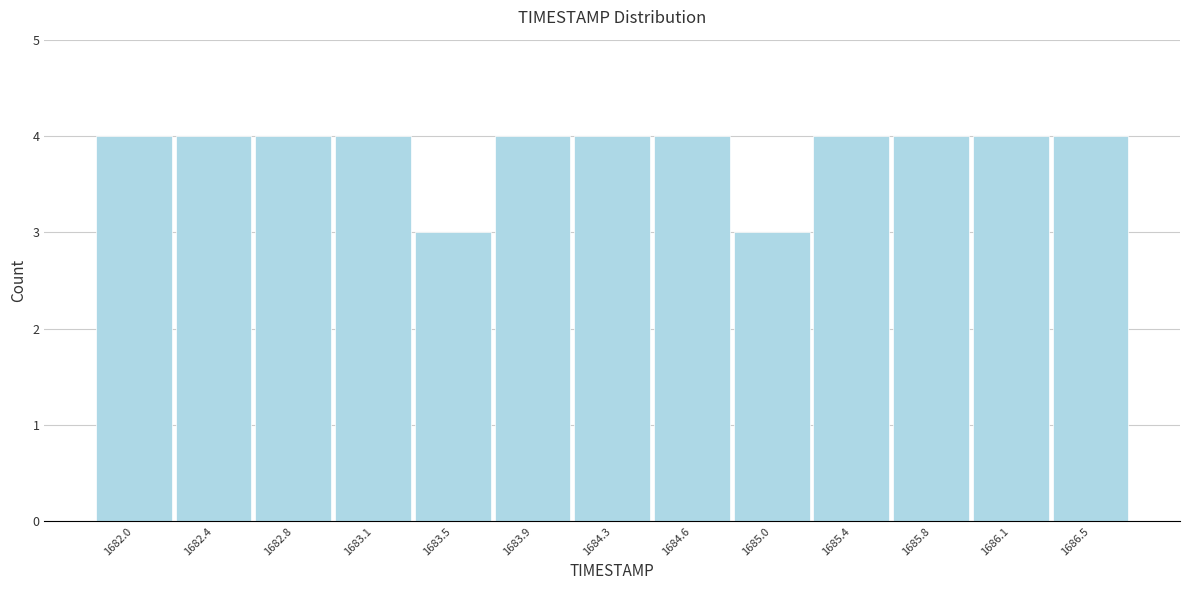

Reading left to right, extract all data points from this chart.

1682.0=4	1682.4=4	1682.8=4	1683.1=4	1683.5=3	1683.9=4	1684.3=4	1684.6=4	1685.0=3	1685.4=4	1685.8=4	1686.1=4	1686.5=4